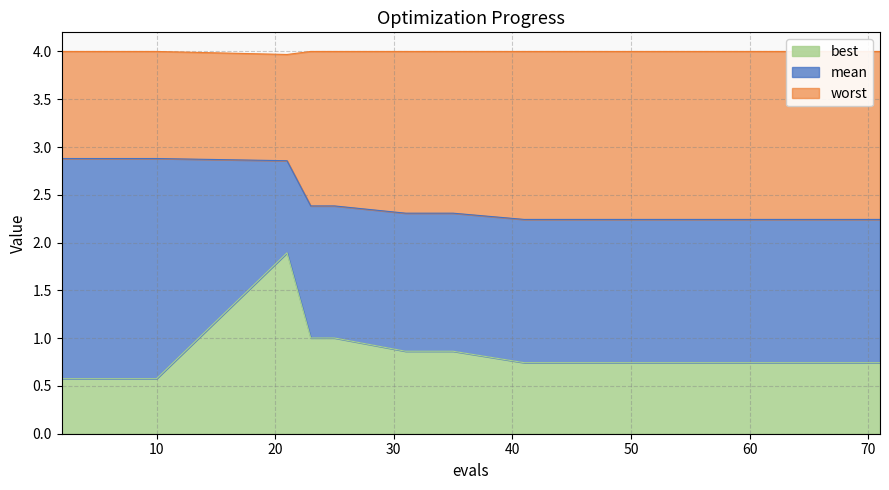

What is the lowest value of the best series?

0.6